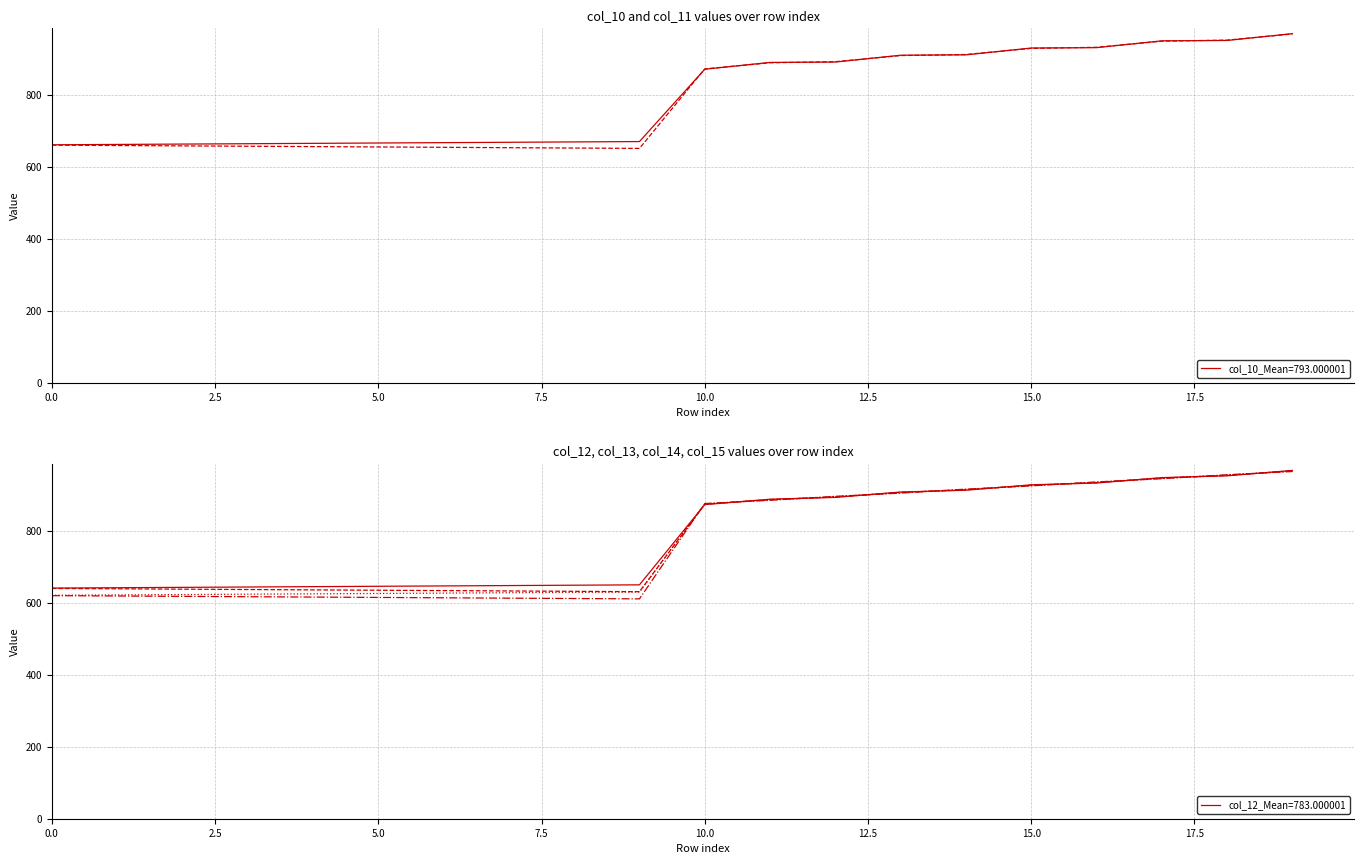

Between 11 and 14, which series saw the biggest shift?

col_15 series